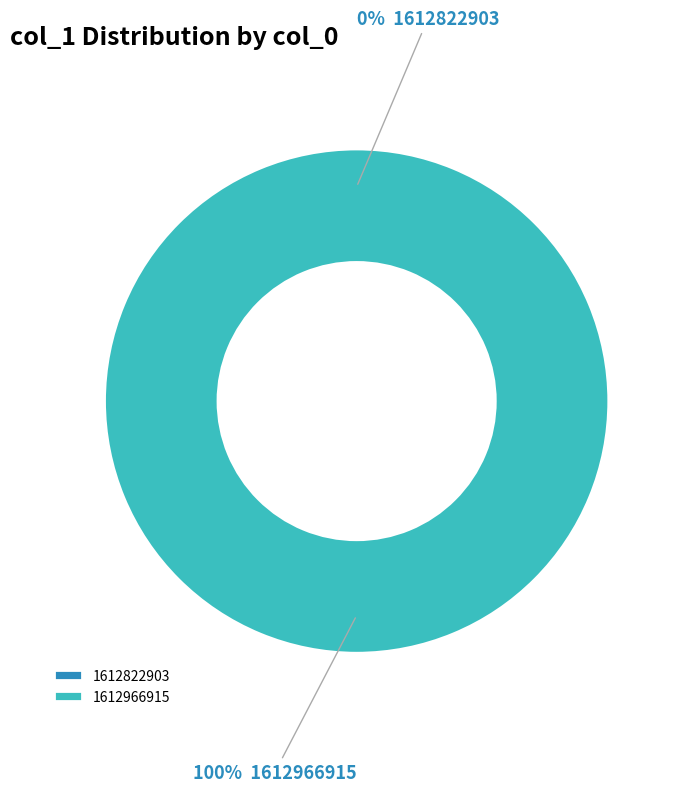

Is it true that 1612822903 is 0% of the pie?

True